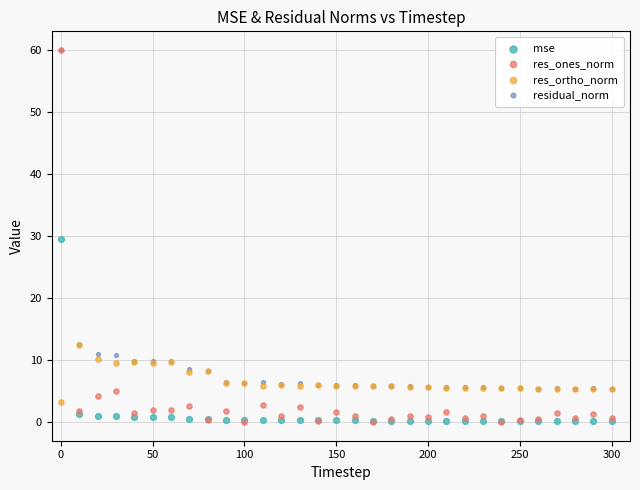

What are all the series names shown in the legend?

mse, res_ones_norm, res_ortho_norm, residual_norm